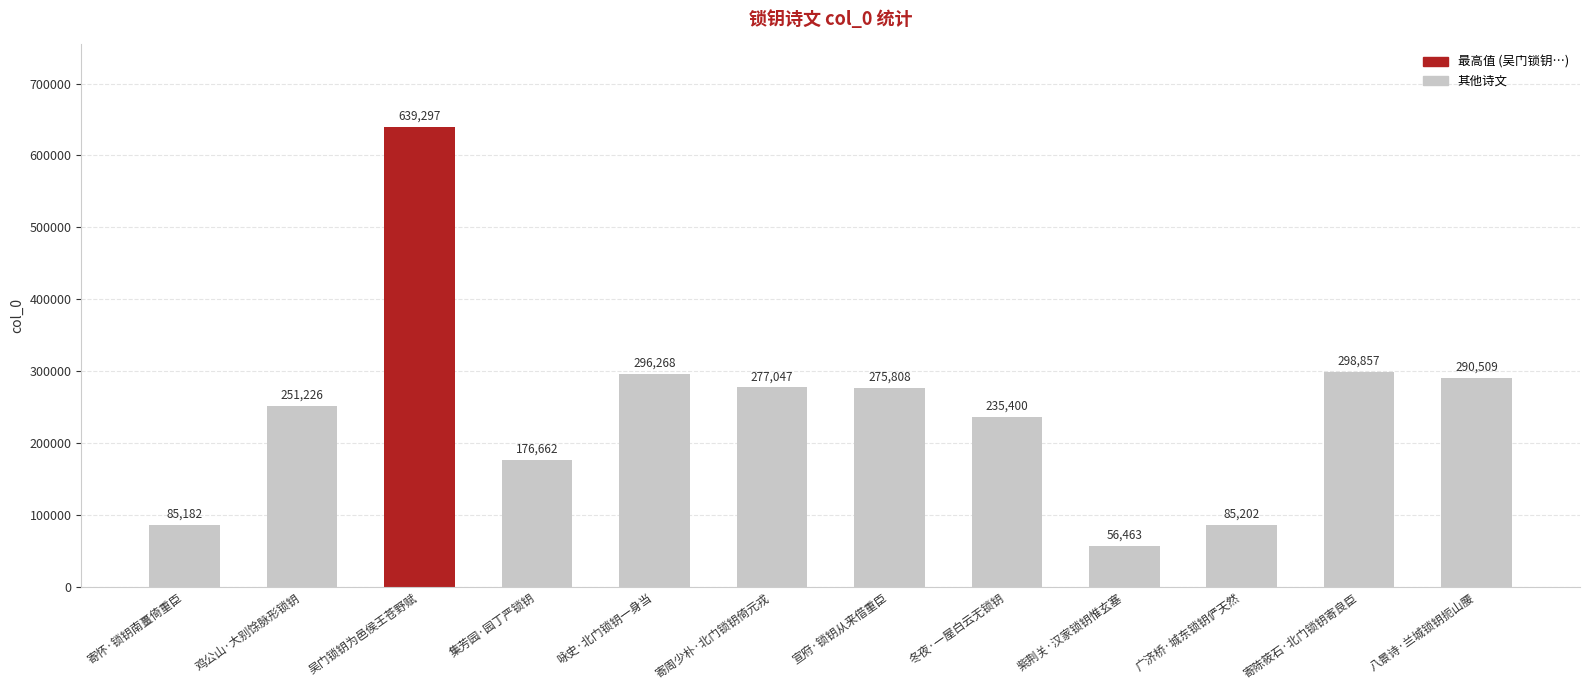

What is the smallest value displayed?

56463